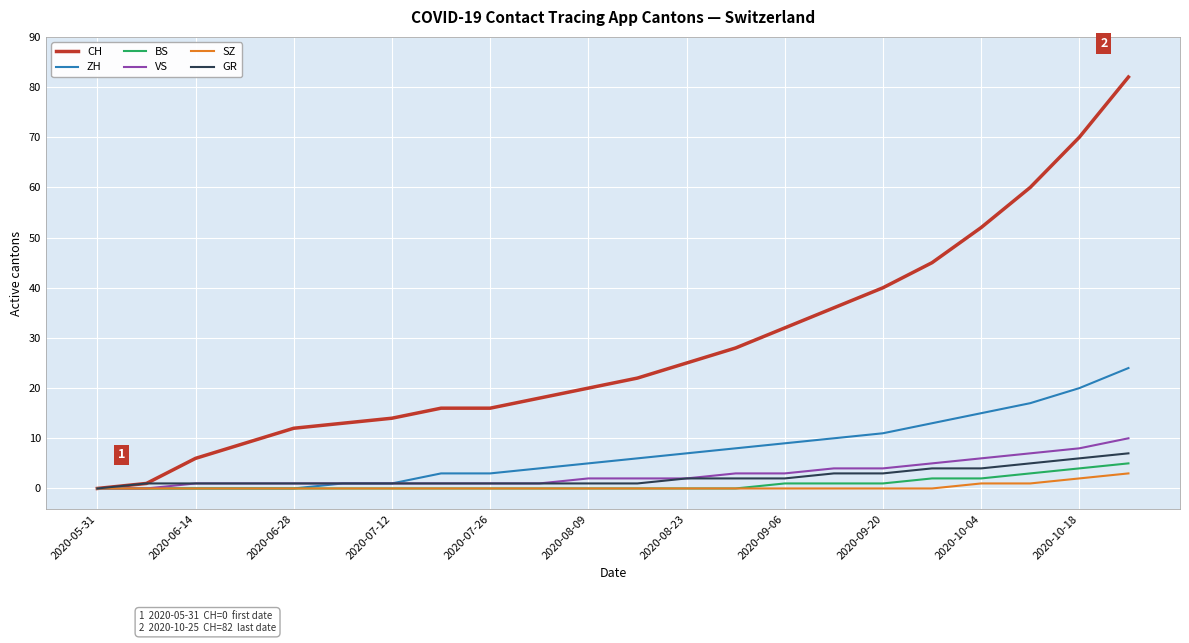

Which series has the widest spread of values?

CH